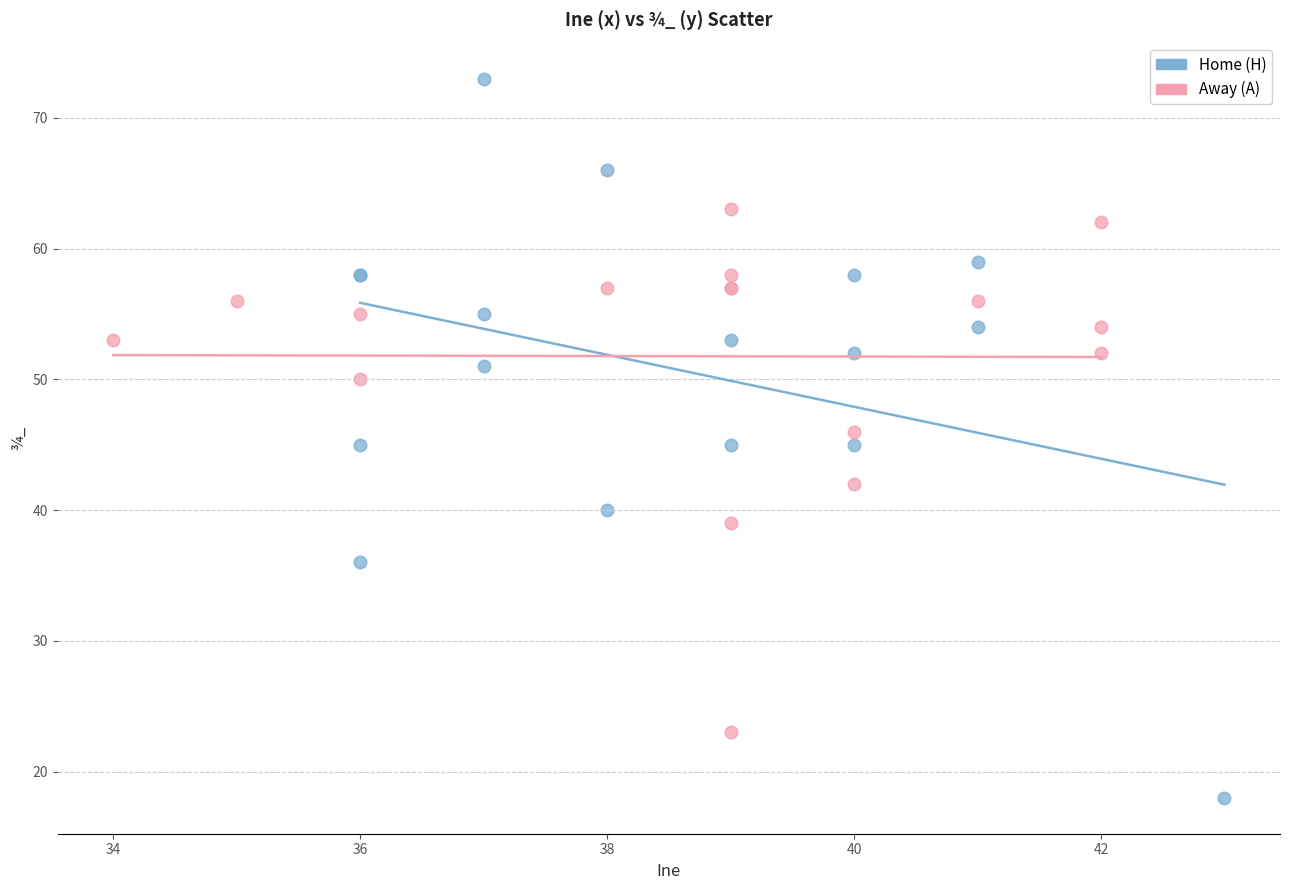

Which series has the largest Y range (max minus min)?

Home (H)